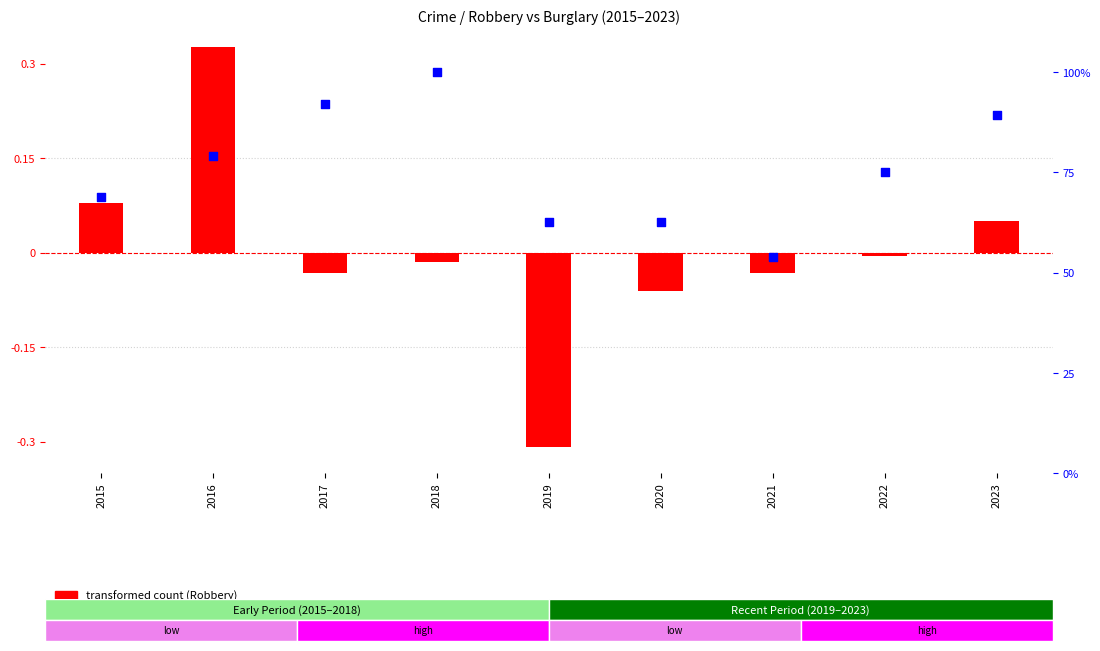

At how many categories does at least one series exceed 12?

9